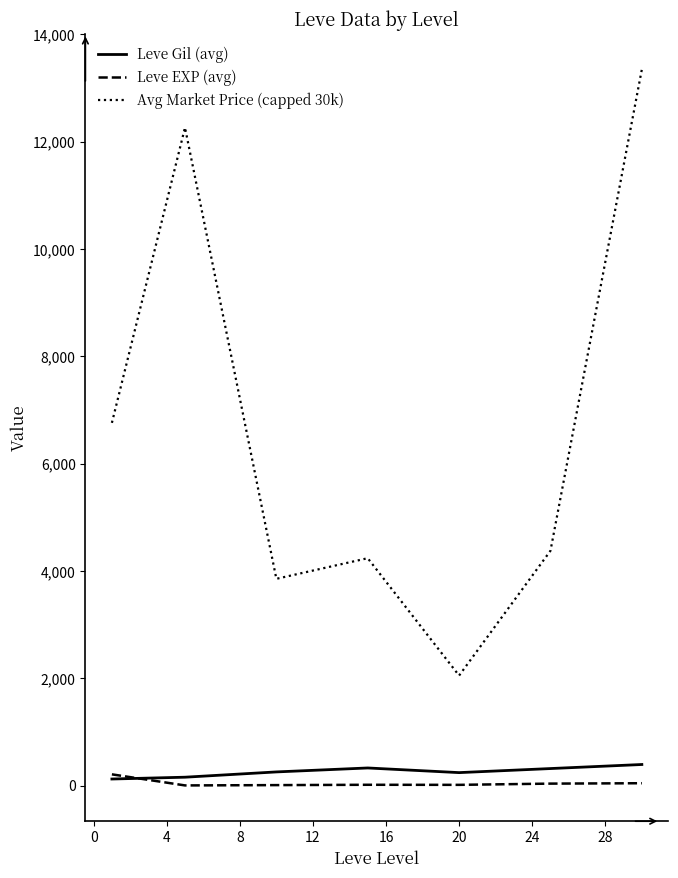

What is the maximum value for Avg Market Price (capped 30k)?

13347.5